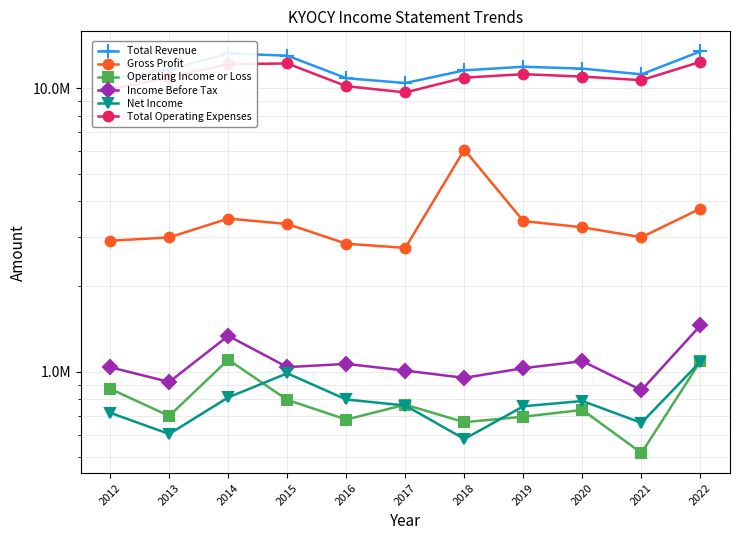

Reading left to right, list all the values displayed in this chart.

Total Revenue: 10765500	11635700	13257900	13021400	10845700	10428800	11559700	11901800	11721100	11192200	13479400
Gross Profit: 2899400	2978800	3470800	3321600	2830600	2736200	6069800	3401300	3233800	2982900	3765000
Operating Income or Loss: 871600	699300	1104500	796900	679200	766300	664800	695100	734400	517800	1091500
Income Before Tax: 1038600	921400	1339800	1039500	1067100	1010400	952800	1030700	1090900	861700	1458300
Net Income: 717400	604200	813000	988400	799300	761200	580100	756500	789600	661300	1087900
Total Operating Expenses: 9893900	10936400	12153400	12224400	10166500	9662500	10894900	11206700	10986600	10674300	12387900